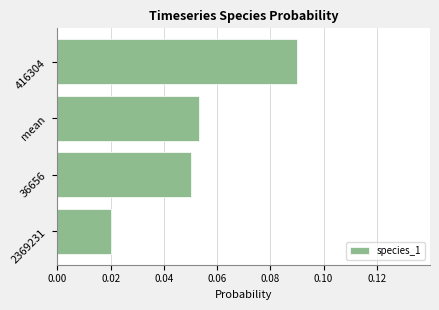

Which category has the lowest value across all series?

2369231